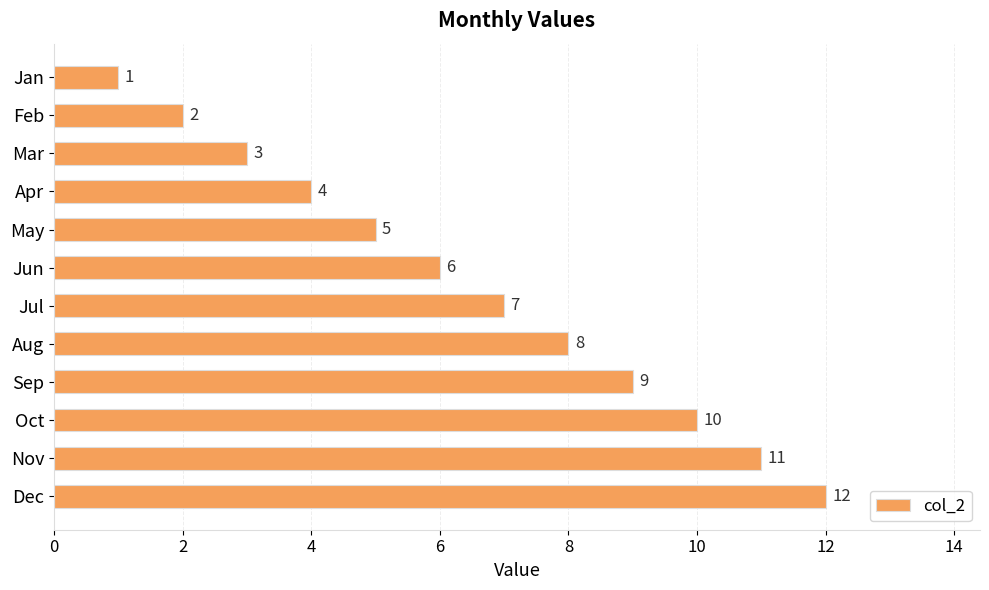

How many bars are there in total?

12